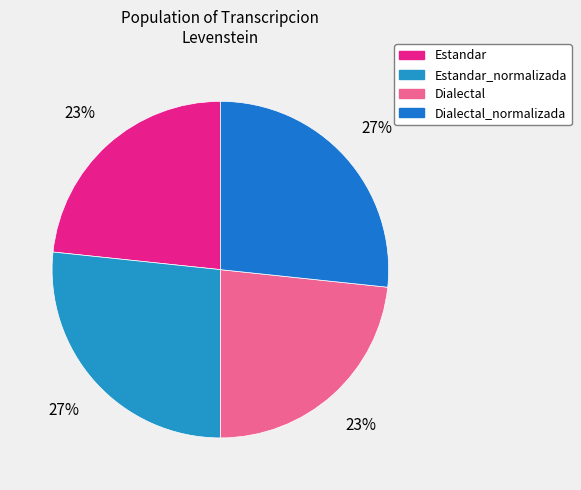

How many slices are in this pie chart?

4